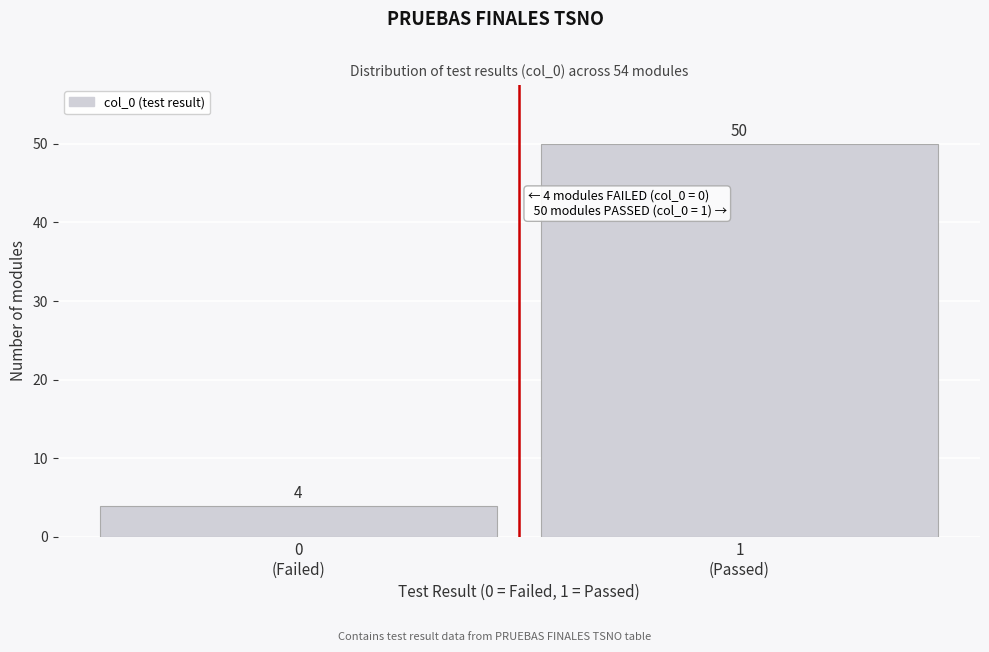

Reading left to right, what are all the values shown in this chart?

4	50